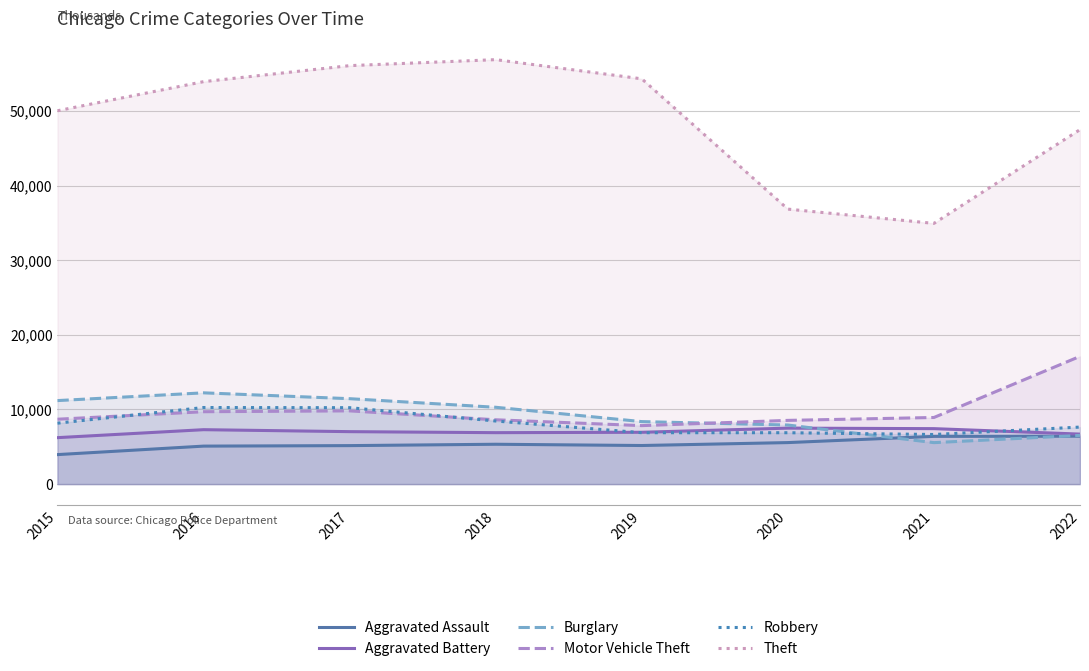

What is the sum of all Motor Vehicle Theft values?

79227